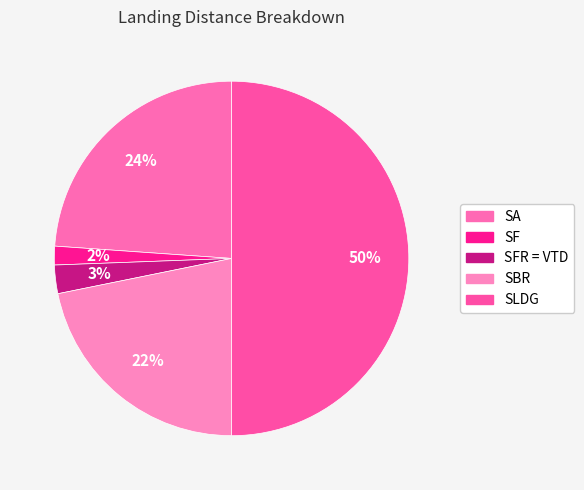

Is the sum of SBR and SA greater than half?

No